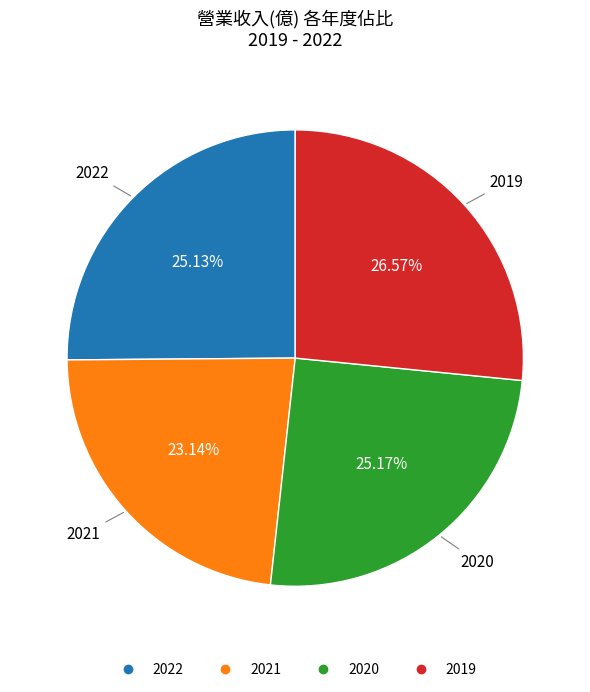

What is the ratio of the value at 2022 to the value at 2021?

1.1